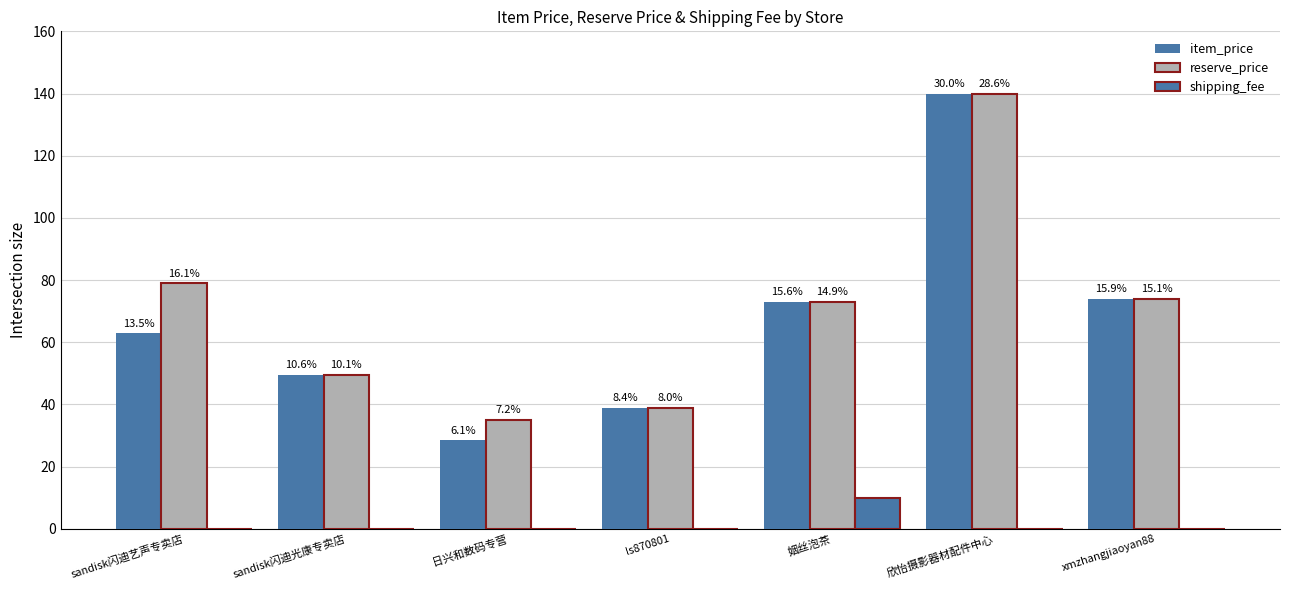

How many groups of bars are there?

7